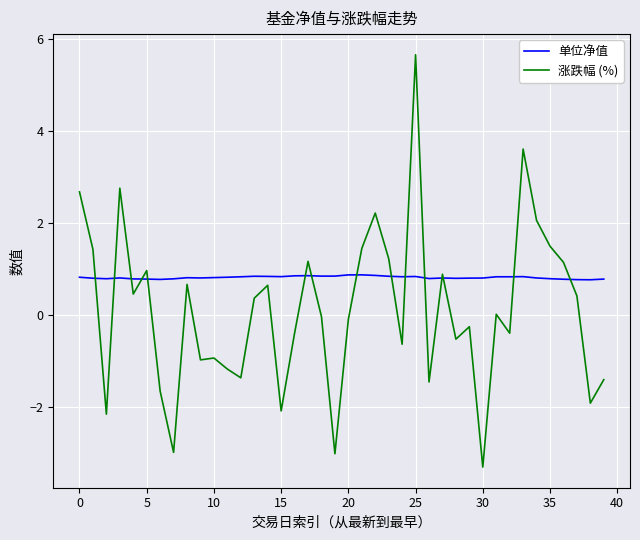

What is the greatest value displayed?

5.7